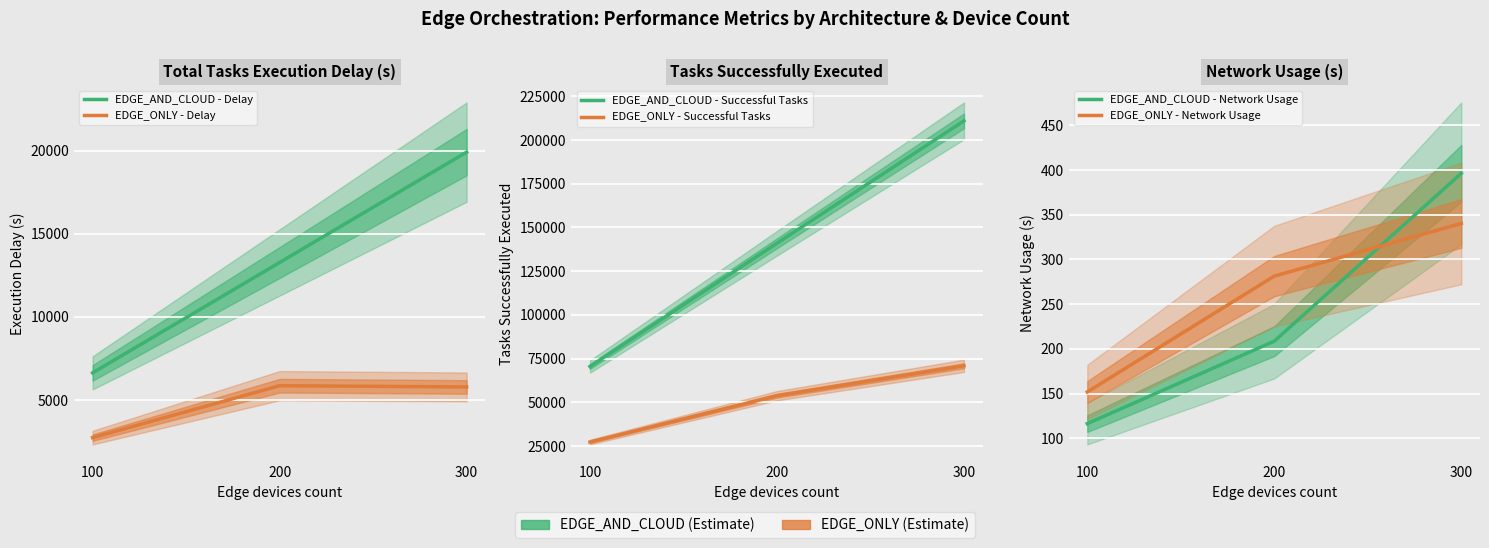

What is the smallest value displayed?

116.4